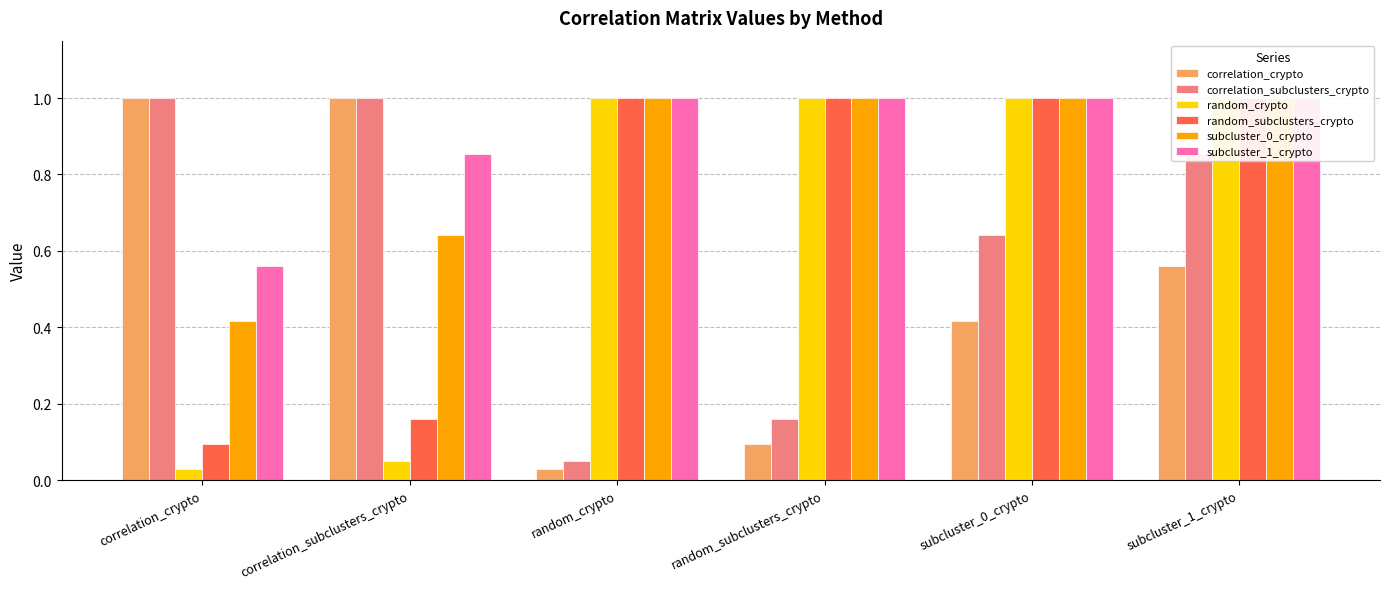

What is the sum of the subcluster_0_crypto values at correlation_crypto and random_subclusters_crypto?

1.4